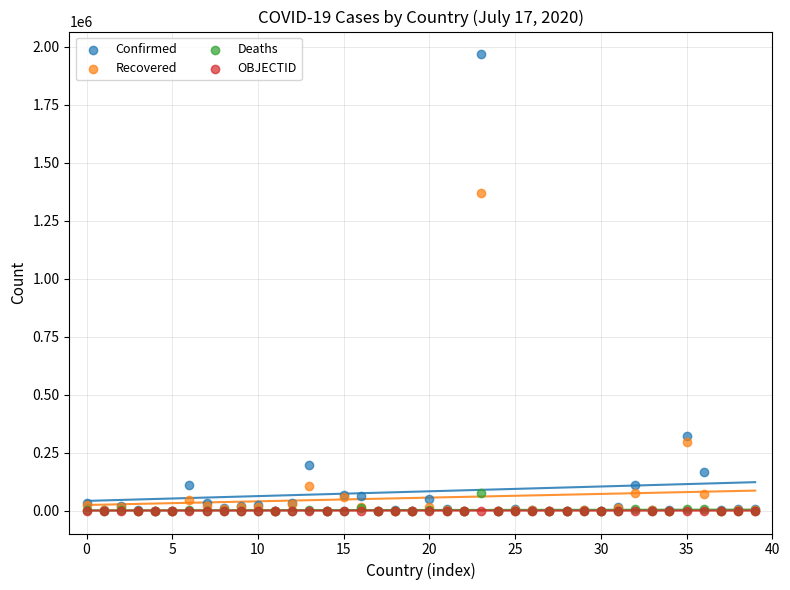

Across all series, what Y value is closest to 983374?

1367648